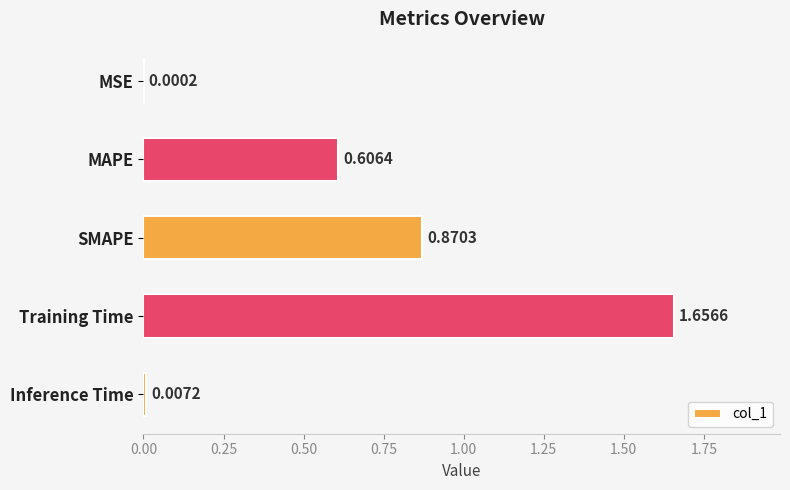

Between Inference Time and MSE, which is larger?

Inference Time